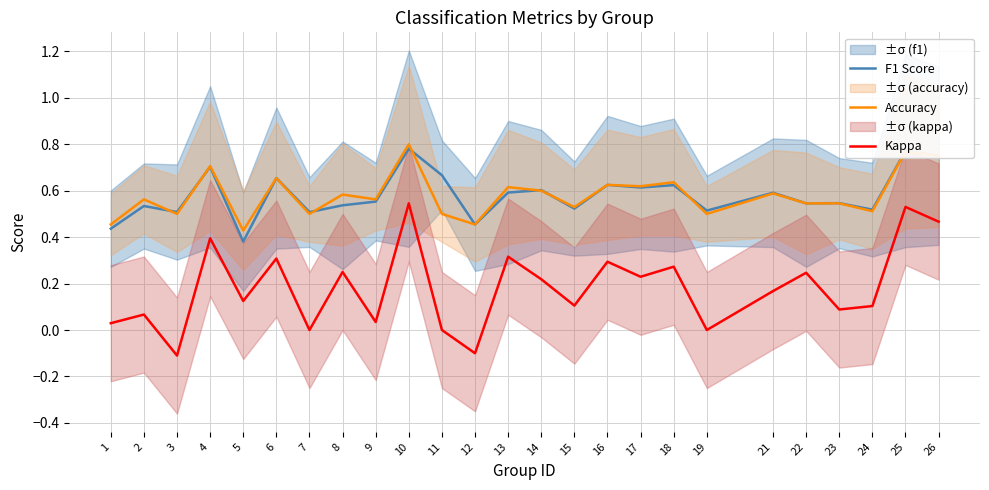

What is the highest value of the Accuracy series?

0.8